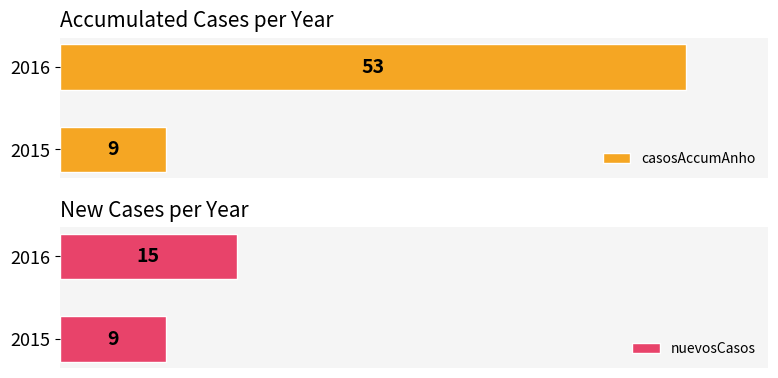

List the labels in order of casosAccumAnho value, largest first.

2016, 2015